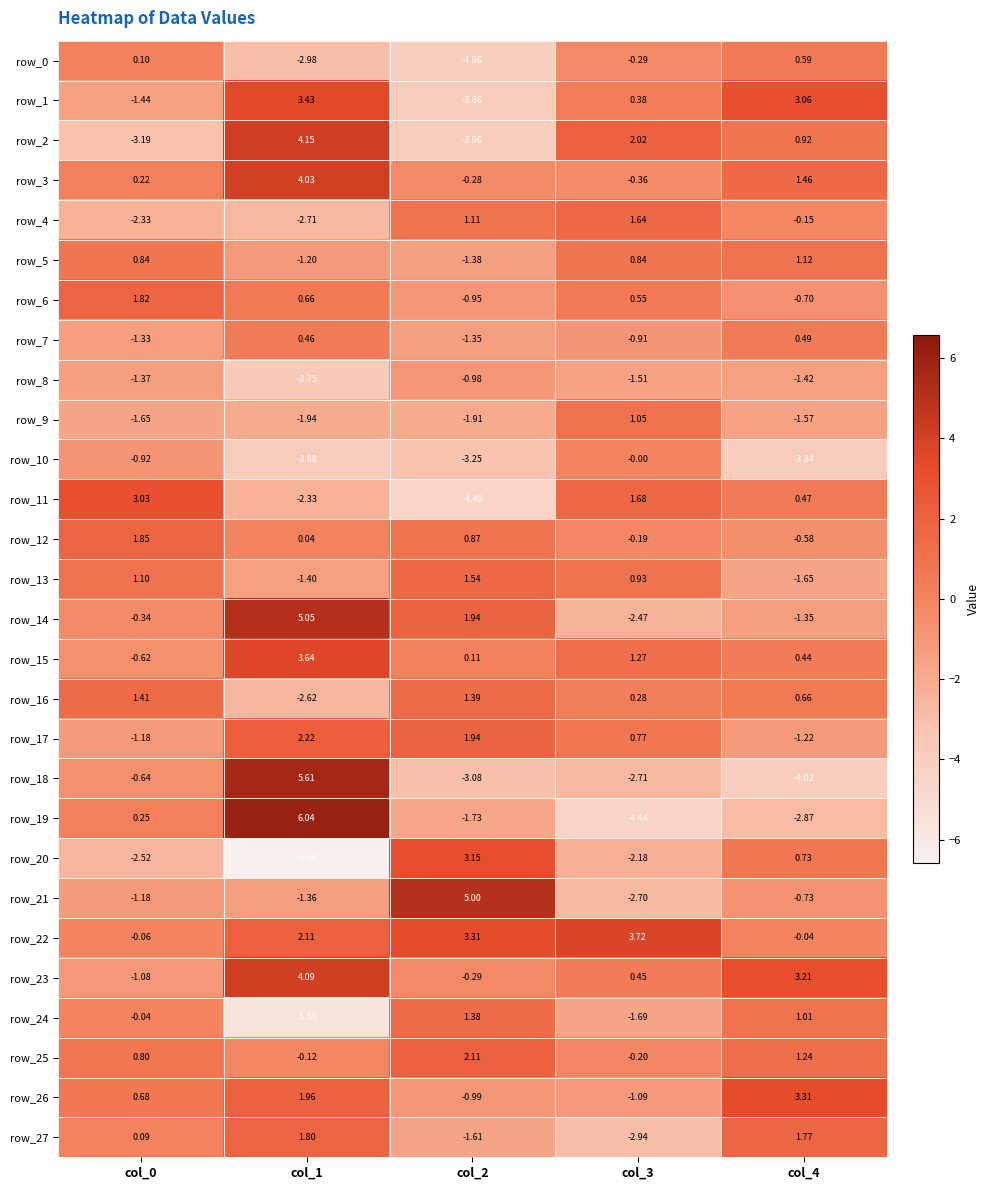

Is the value of row_5 at col_0 greater than the value of row_21 at col_0?

Yes